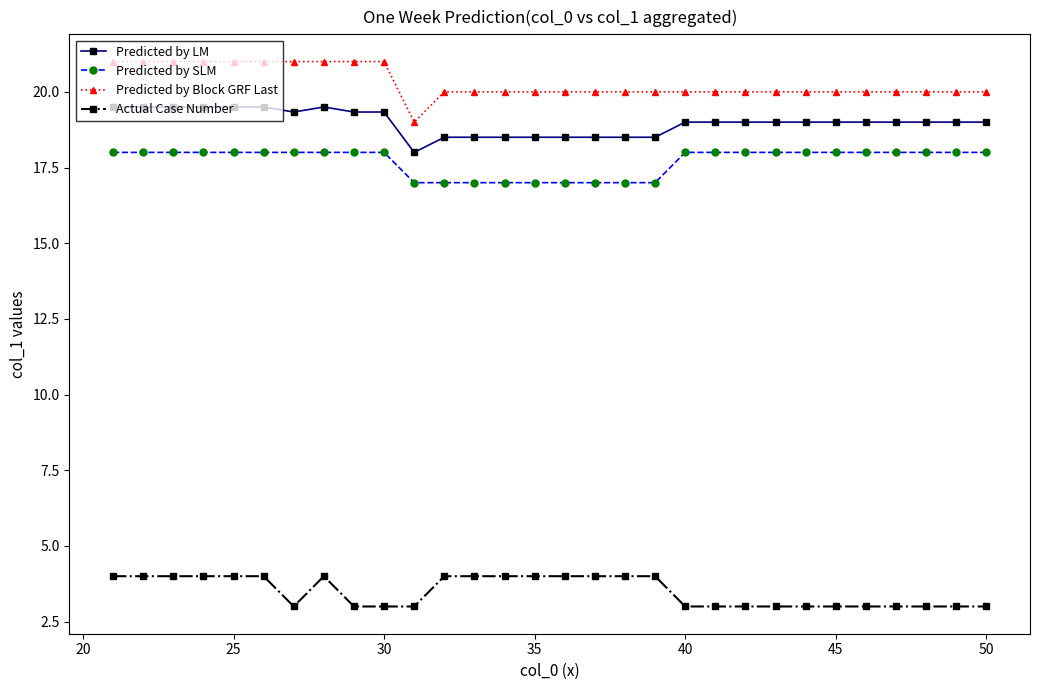

Rank the series by their maximum value, from lowest to highest.

Actual Case Number, Predicted by SLM, Predicted by LM, Predicted by Block GRF Last